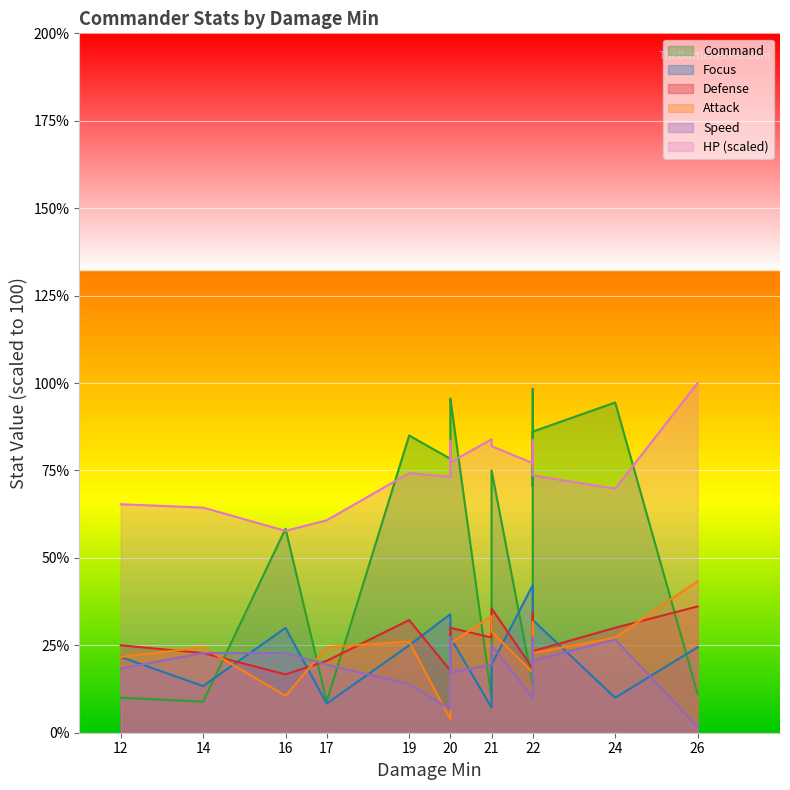

What is the difference between the second highest and minimum values in the Attack series?

29.4